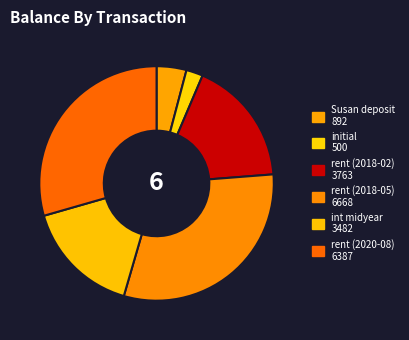

Does rent (2020-08) represent more than half of the total?

No